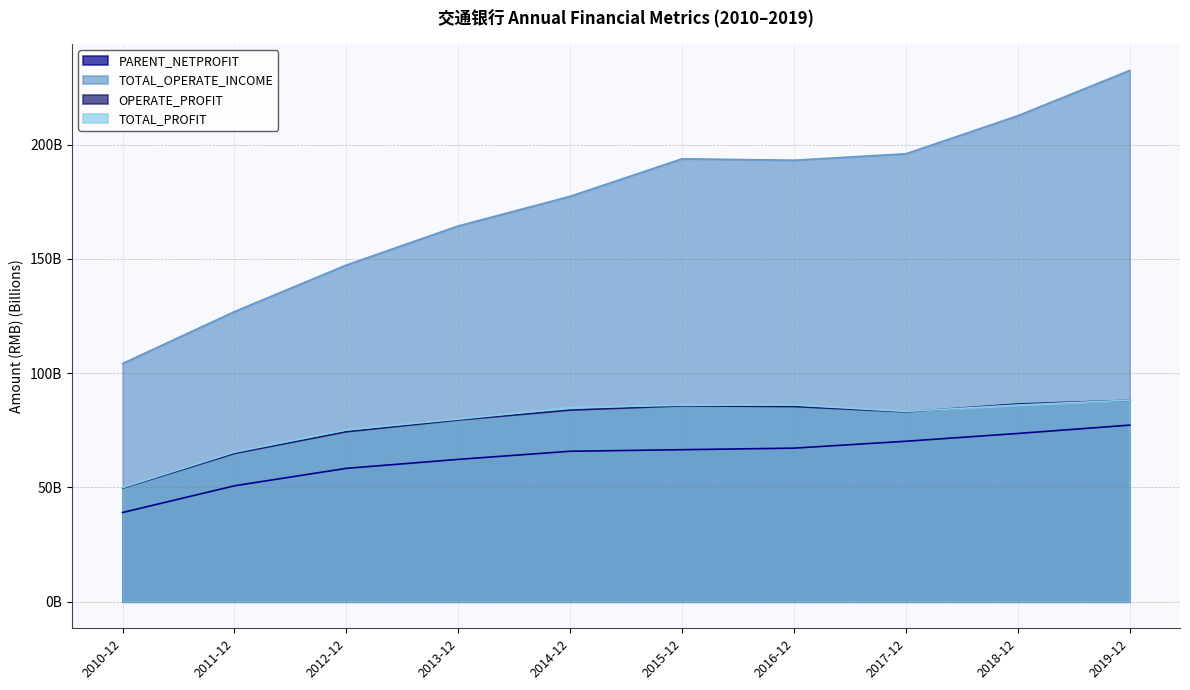

What is the total value across all series at 2017-12?

432.6